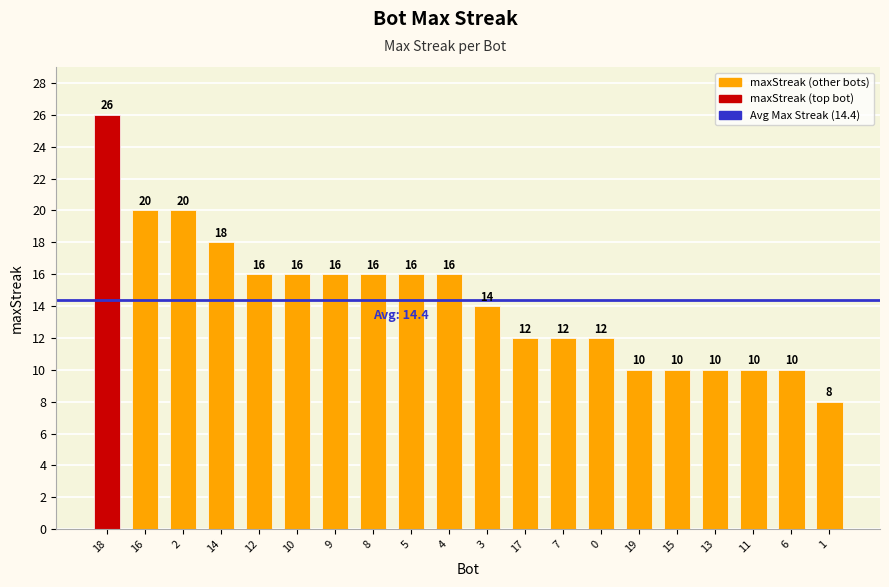

Does the chart contain any negative values?

No